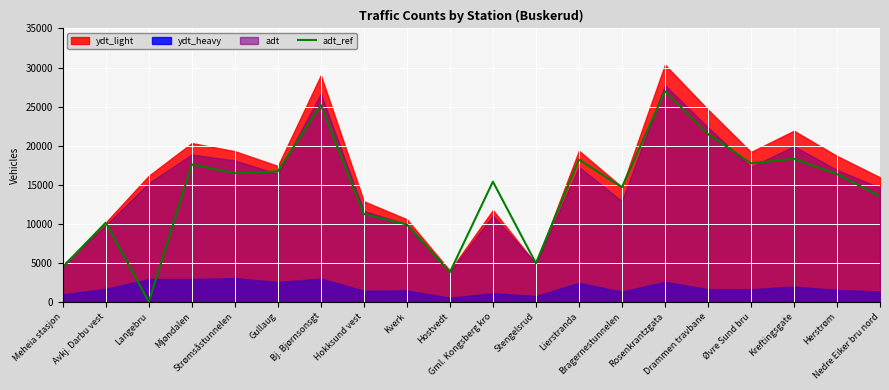

What is the highest value of the adt_ref series?

26980